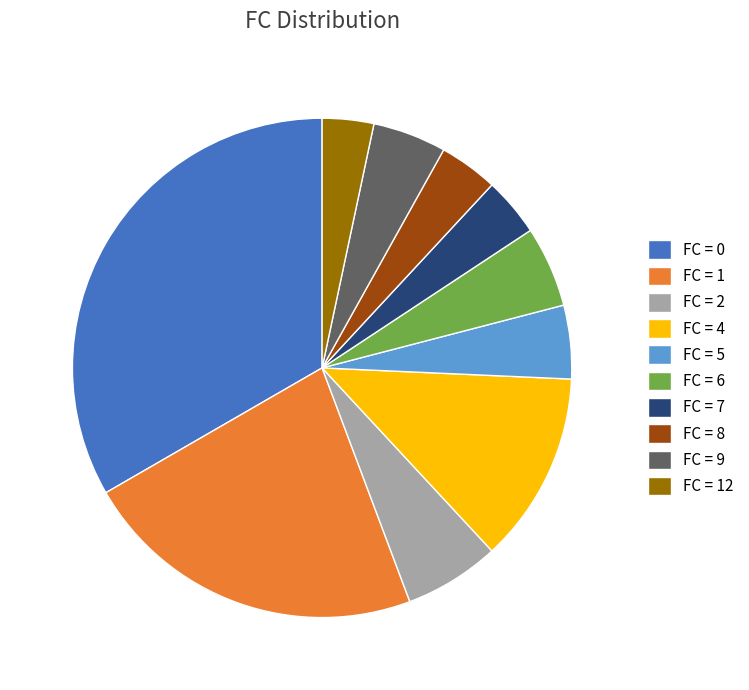

Which slice is the largest?

FC = 0